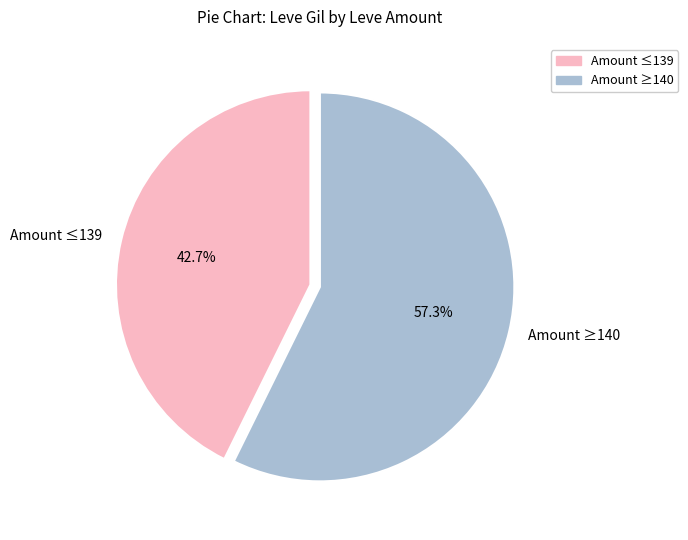

How many slices are in this pie chart?

2